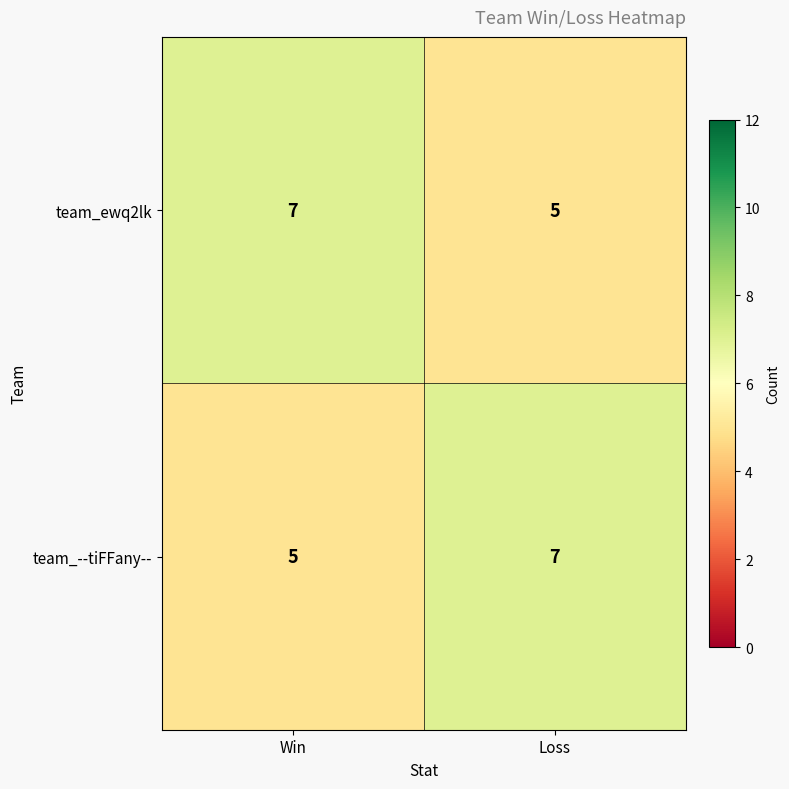

At which label does team_--tiFFany-- reach its peak?

Loss